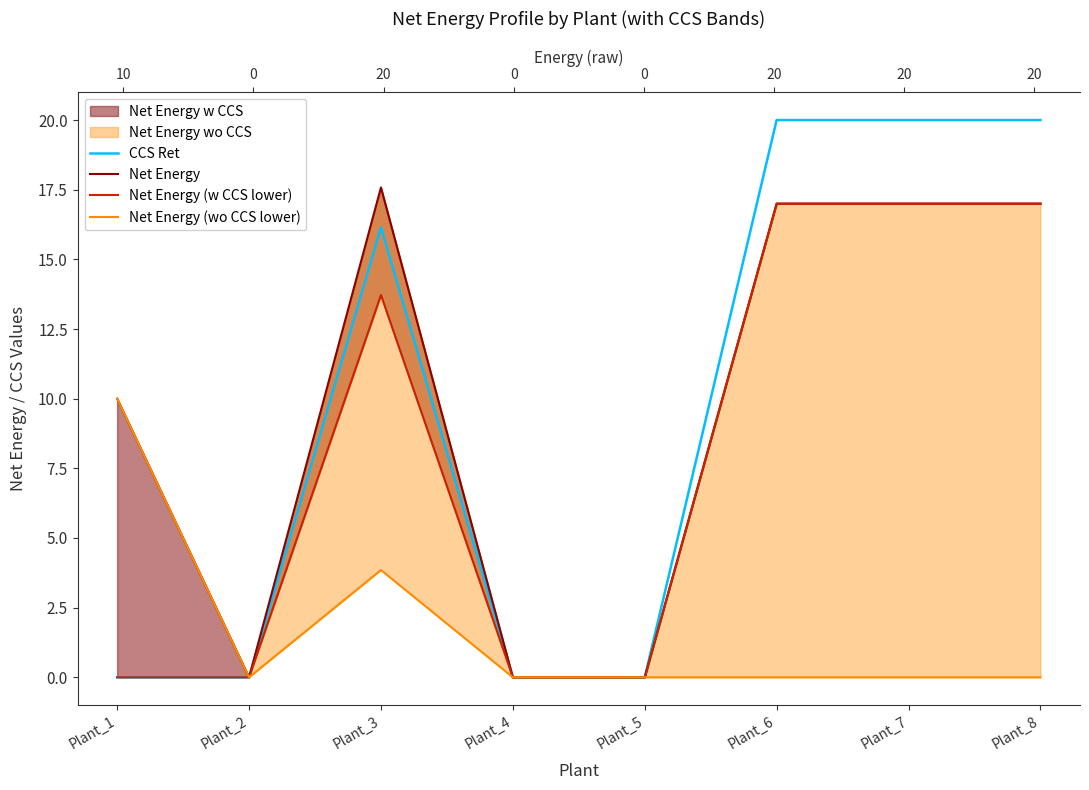

Reading left to right, extract all data points from this chart.

CCS Ret: Plant_1=0.0	Plant_2=0.0	Plant_3=16.1	Plant_4=0.0	Plant_5=0.0	Plant_6=20.0	Plant_7=20.0	Plant_8=20.0
Net Energy: Plant_1=10.0	Plant_2=0.0	Plant_3=17.6	Plant_4=0.0	Plant_5=0.0	Plant_6=17.0	Plant_7=17.0	Plant_8=17.0
Net Energy (w CCS lower): Plant_1=0.0	Plant_2=0.0	Plant_3=13.7	Plant_4=0.0	Plant_5=0.0	Plant_6=17.0	Plant_7=17.0	Plant_8=17.0
Net Energy (wo CCS lower): Plant_1=10.0	Plant_2=0.0	Plant_3=3.9	Plant_4=0.0	Plant_5=0.0	Plant_6=0.0	Plant_7=0.0	Plant_8=0.0